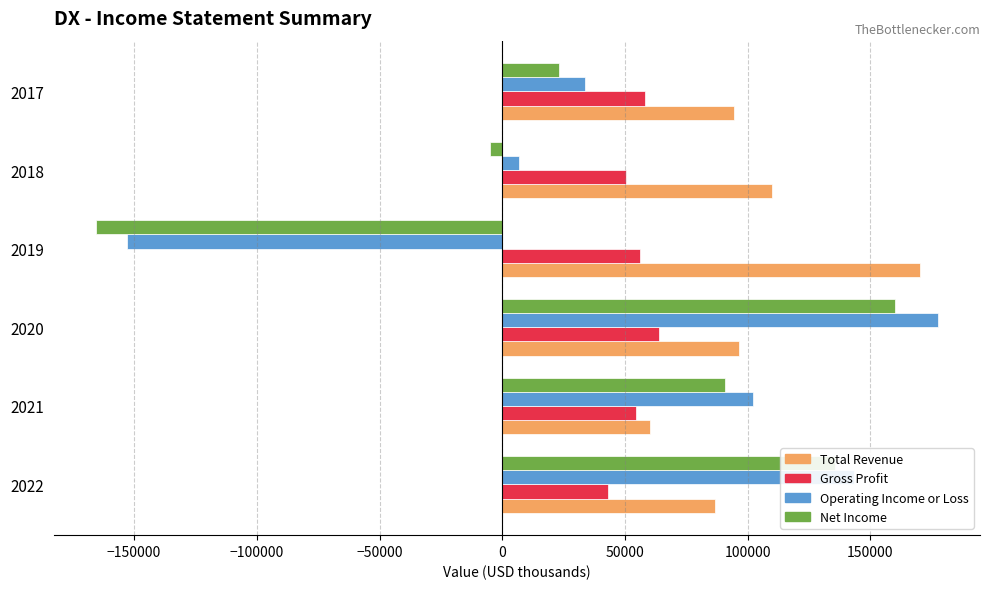

List the labels in order of Net Income value, smallest first.

2019, 2018, 2017, 2021, 2022, 2020